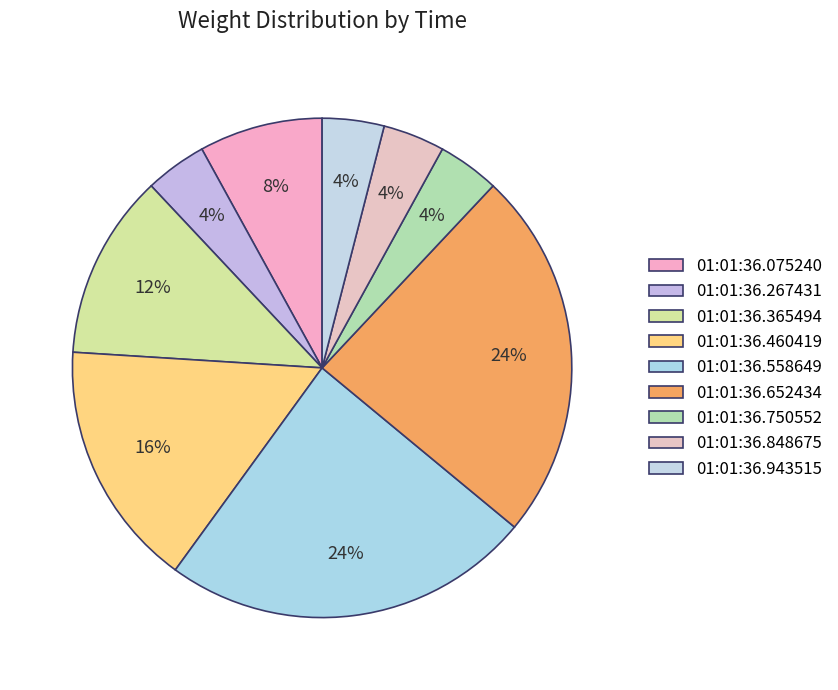

Count the number of slices in the pie.

9